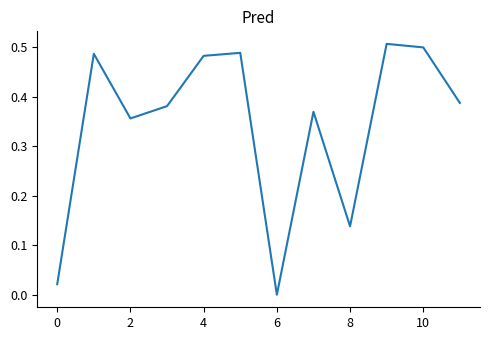

At which category does the chart reach its minimum across all series?

6